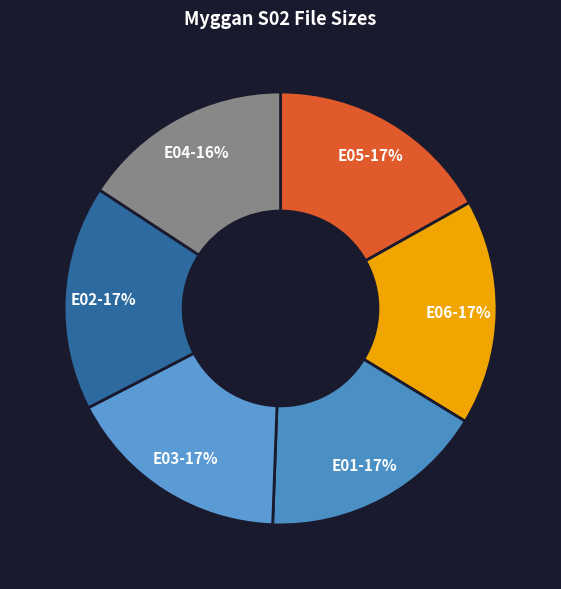

How many segments does this pie chart have?

6